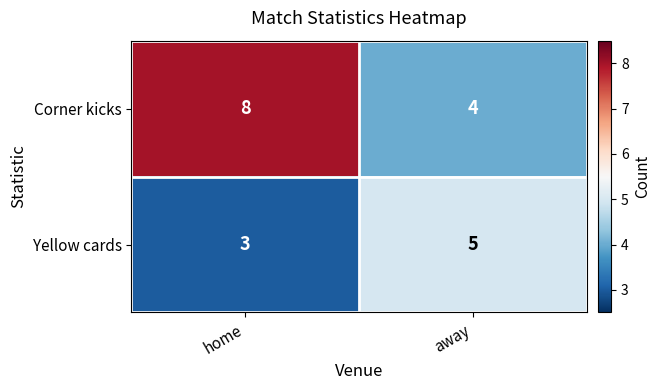

At which category does the chart reach its minimum across all series?

home